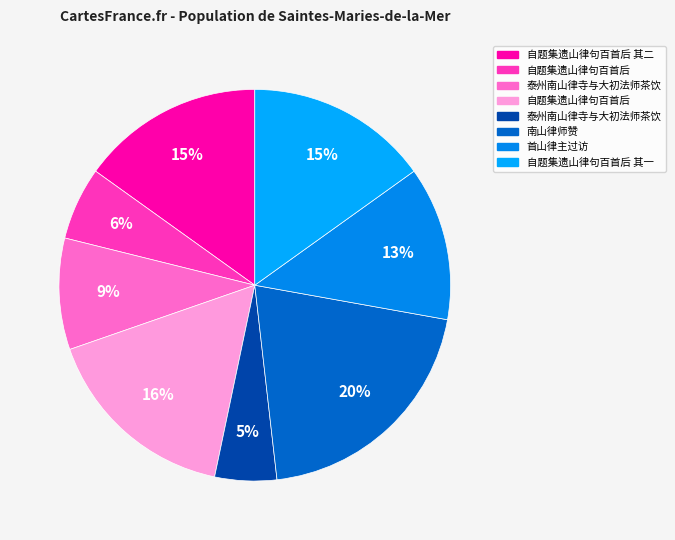

Does any single category account for the majority?

No